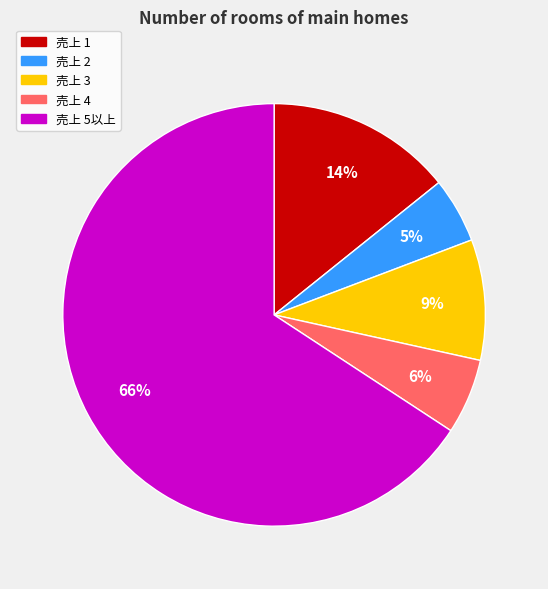

To the nearest percent, what is the difference between the largest and smallest slice percentages?

61%